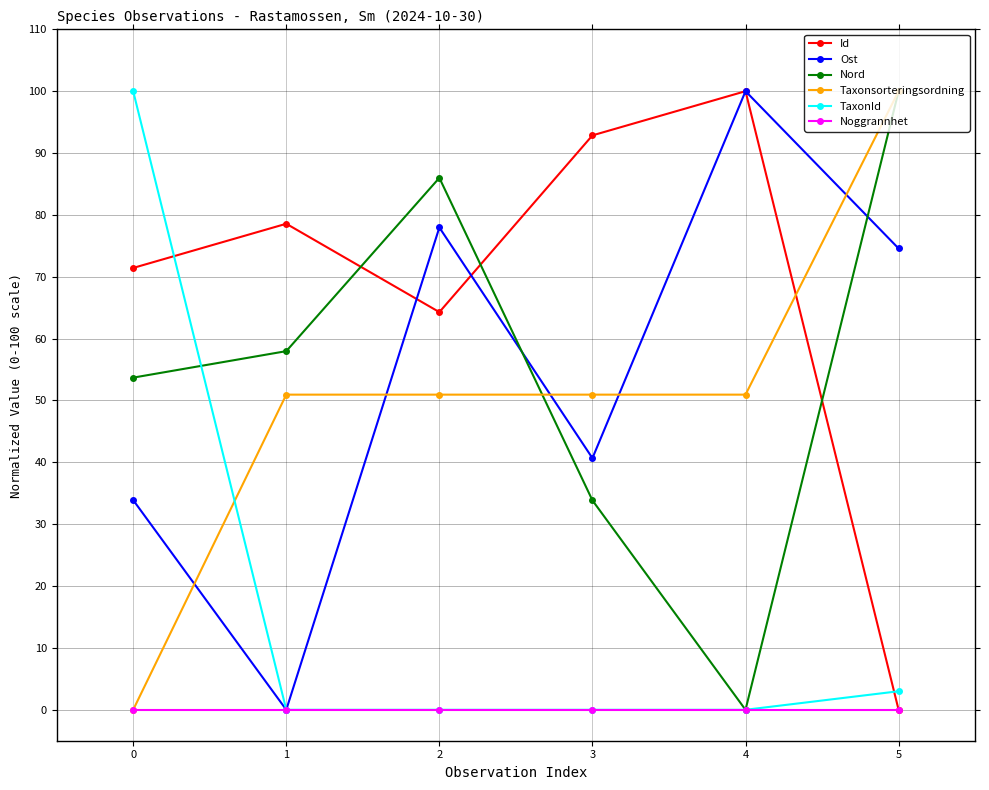

True or false: Ost has more than 1 interior local peaks.

True